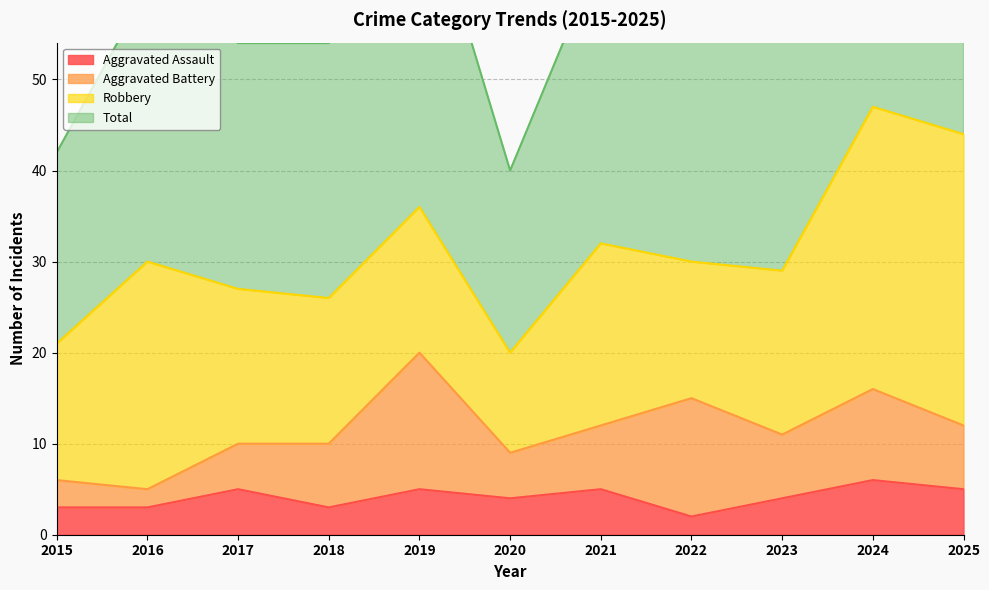

Is it true that Total equals 91 at 2021?

False